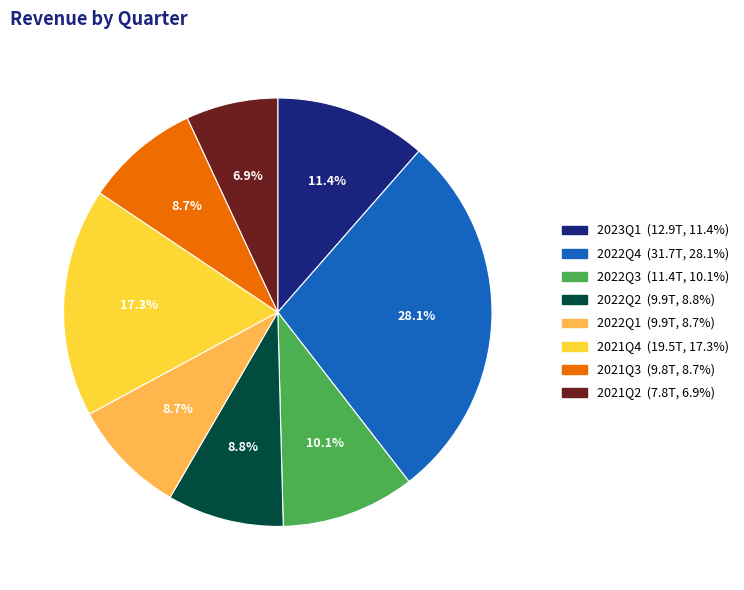

How much of the chart is everything except 2022Q2?

91.2%